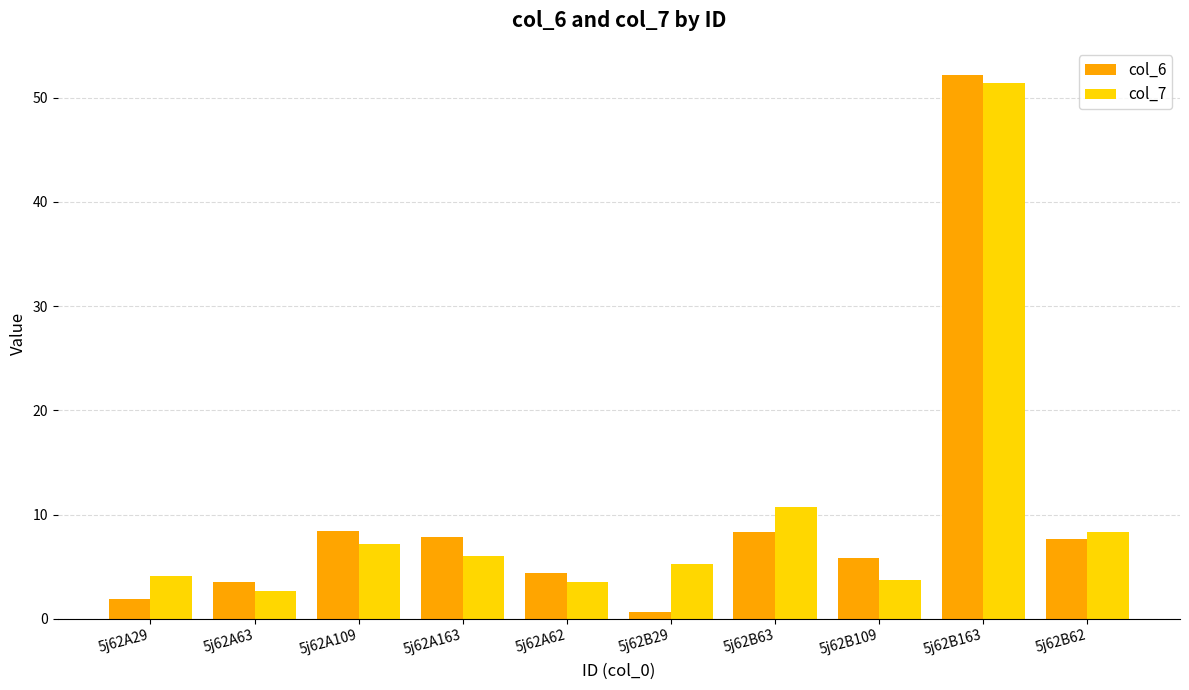

Which series has the widest spread of values?

col_6